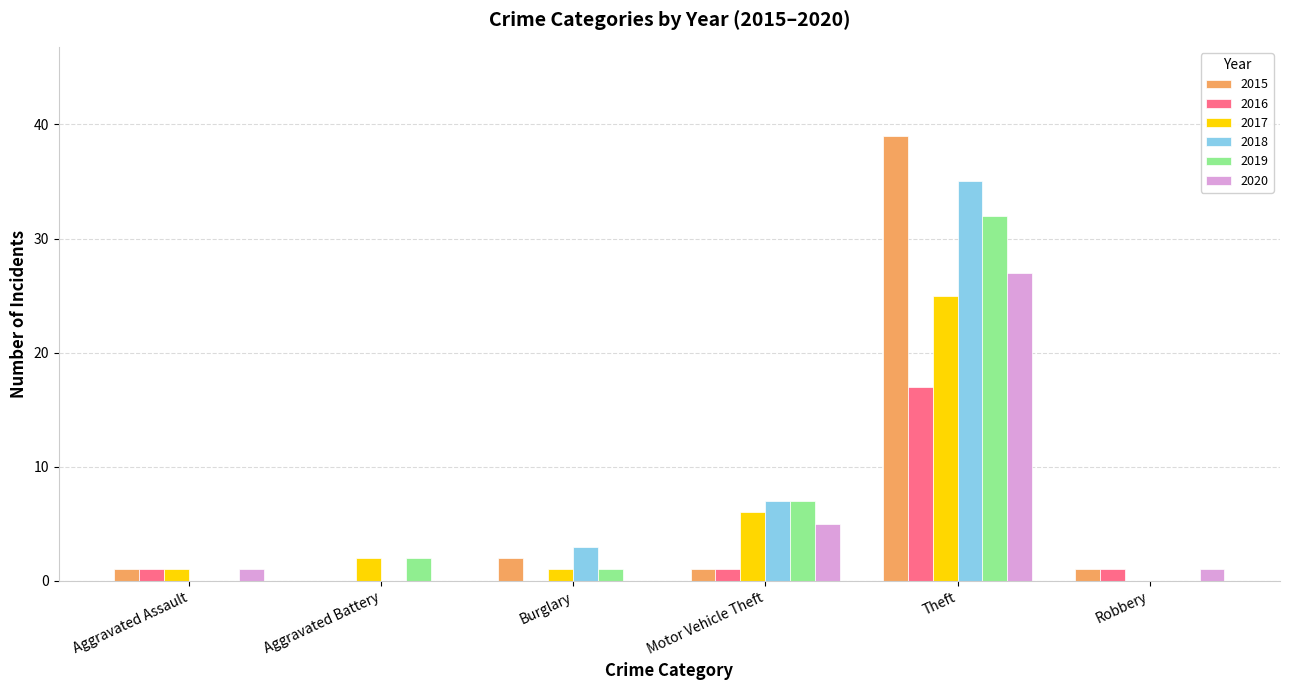

Which series has the largest range (max minus min)?

2015